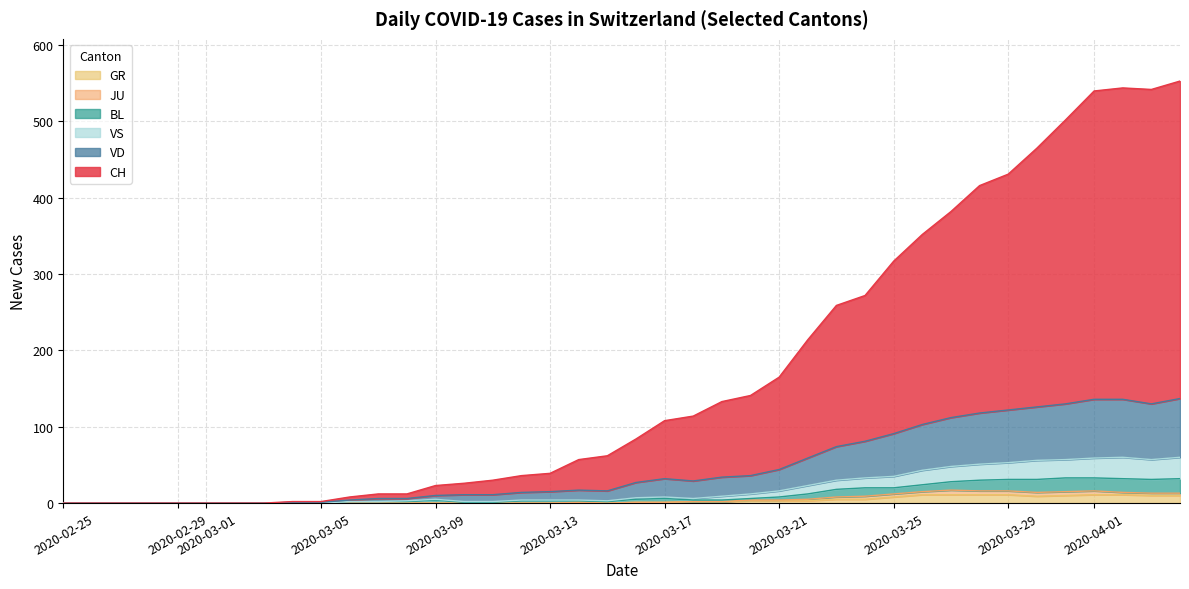

True or false: GR has a value of 1 at 2020-06-21.

False